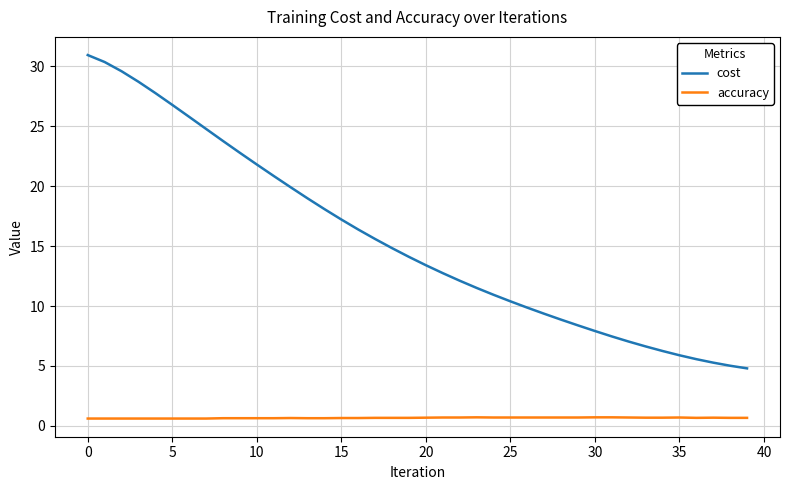

True or false: cost and accuracy cross at least once.

False